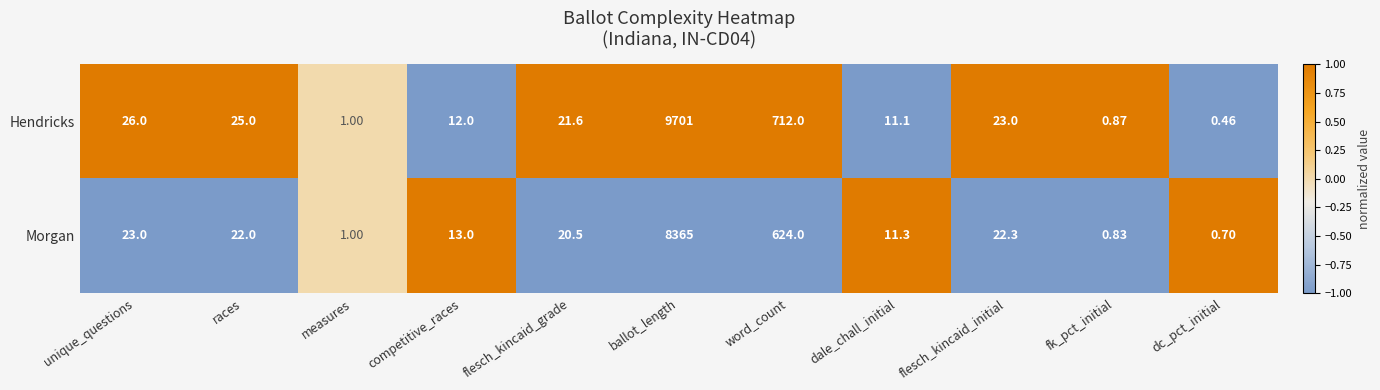

At which label does Hendricks reach its minimum?

dc_pct_initial